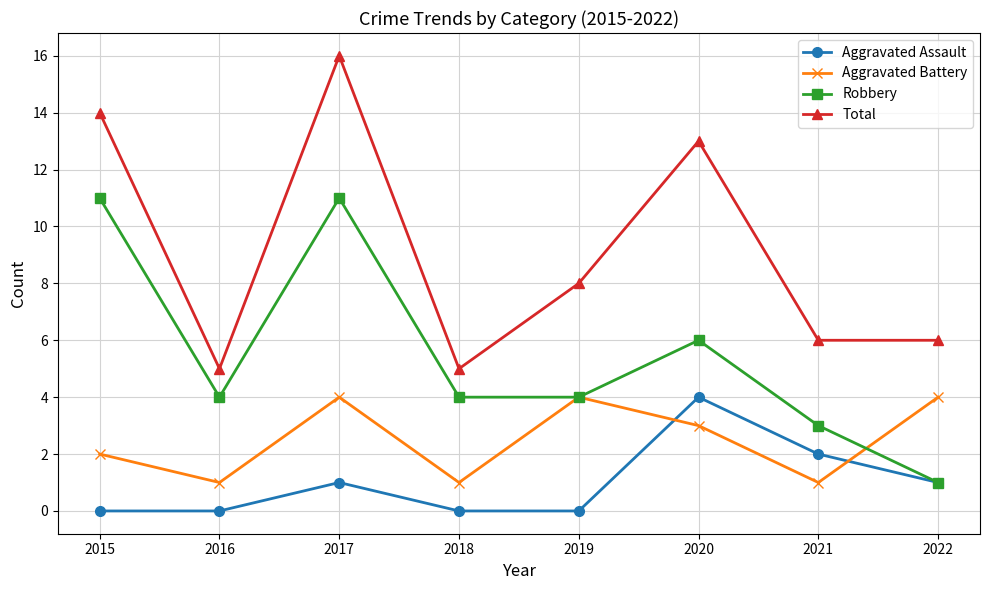

What is the approximate value of Aggravated Battery at 2020?

3